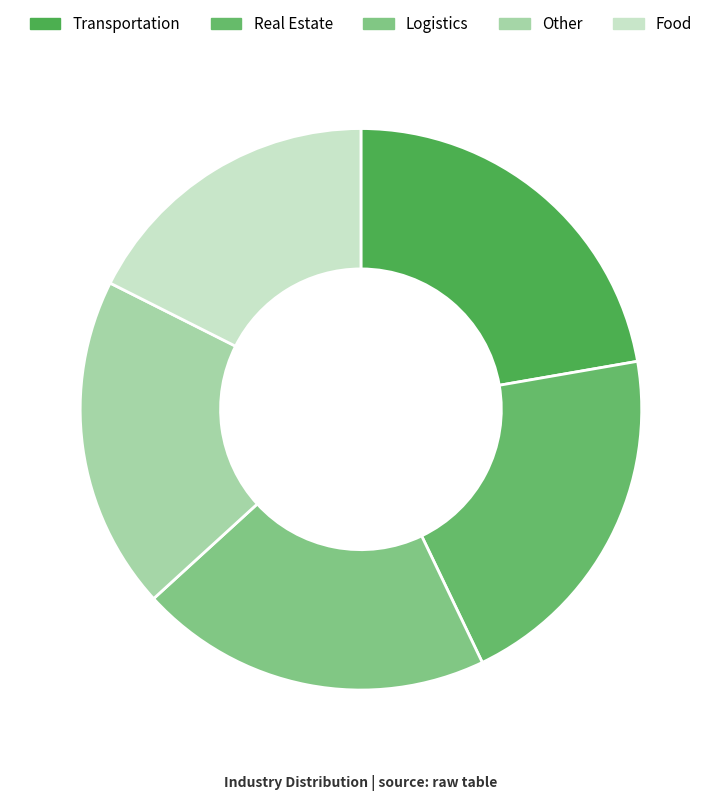

Which category has the biggest portion of the pie?

Transportation